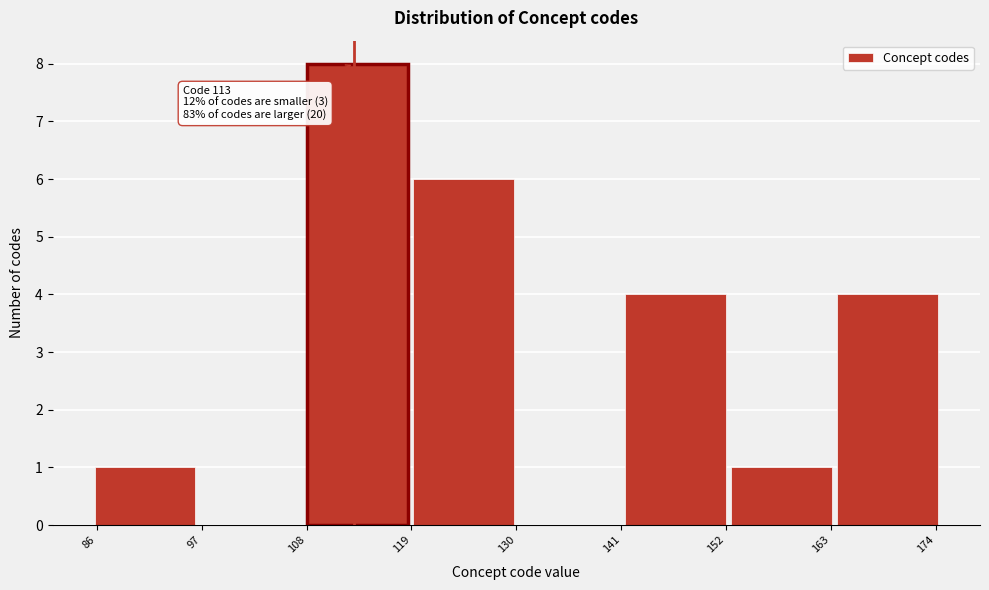

Which range on the x-axis has the tallest bar?

108 to 118